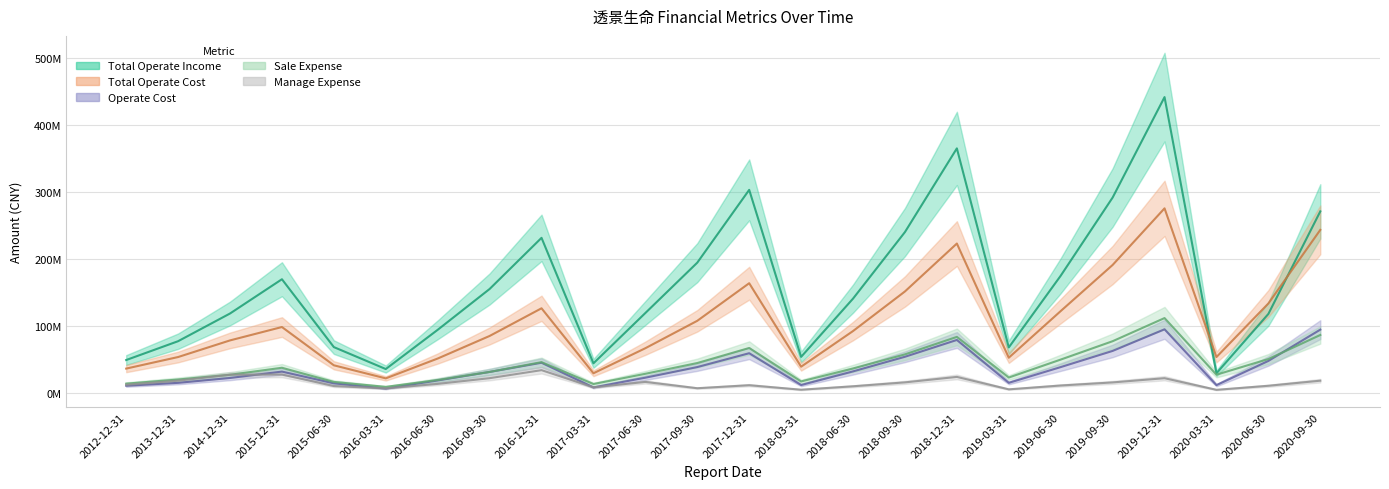

Between 2016-06-30 and 2016-12-31, which is larger?

2016-12-31